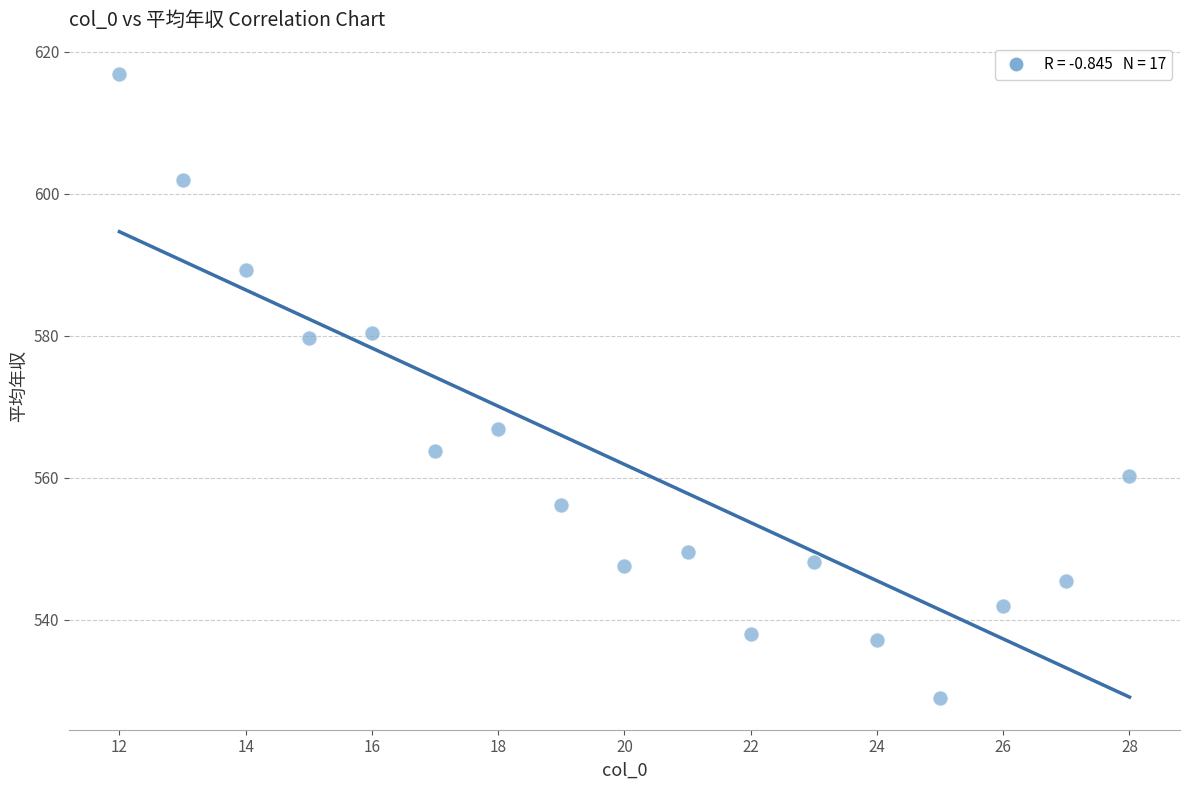

What is the range of X values (max minus min)?

16.0